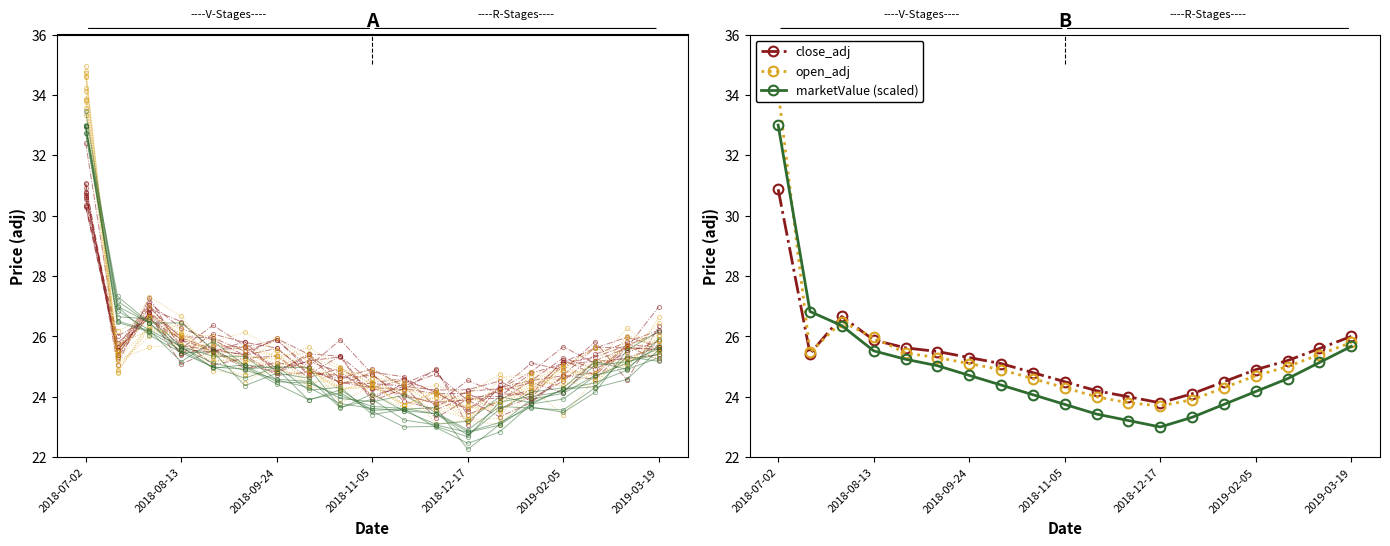

True or false: open_adj has more than 2 points higher than both neighbors.

False